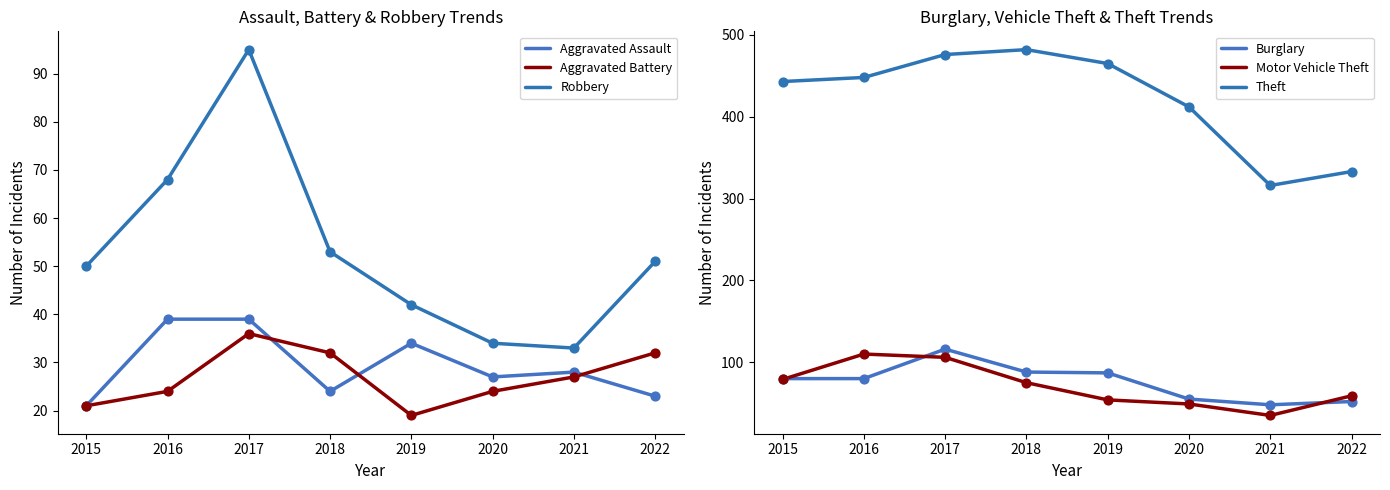

At which category is the sum across all series the highest?

2017